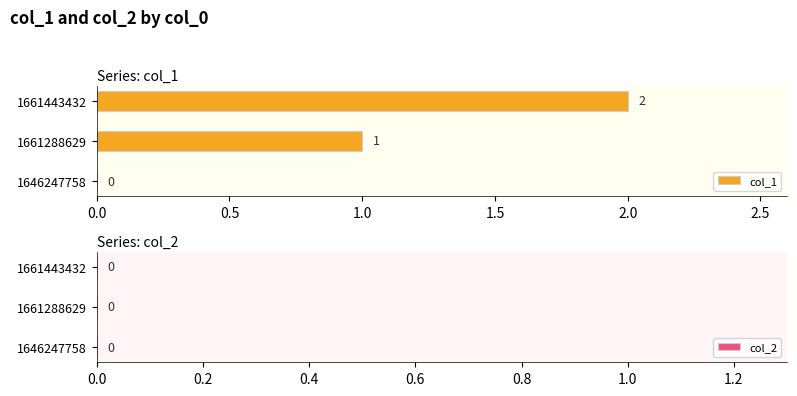

True or false: the data shows -1 at 1646247758.

False